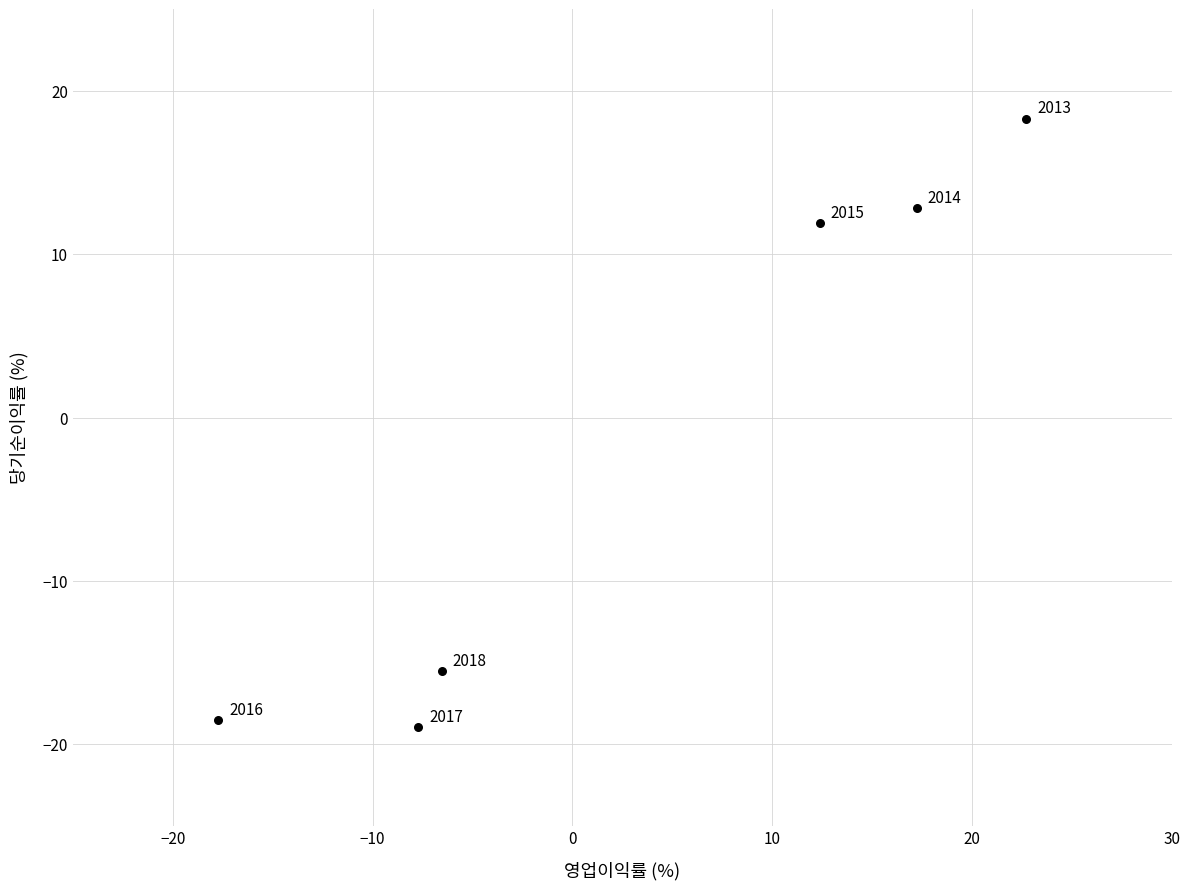

What is the range of Y values (max minus min)?

37.3